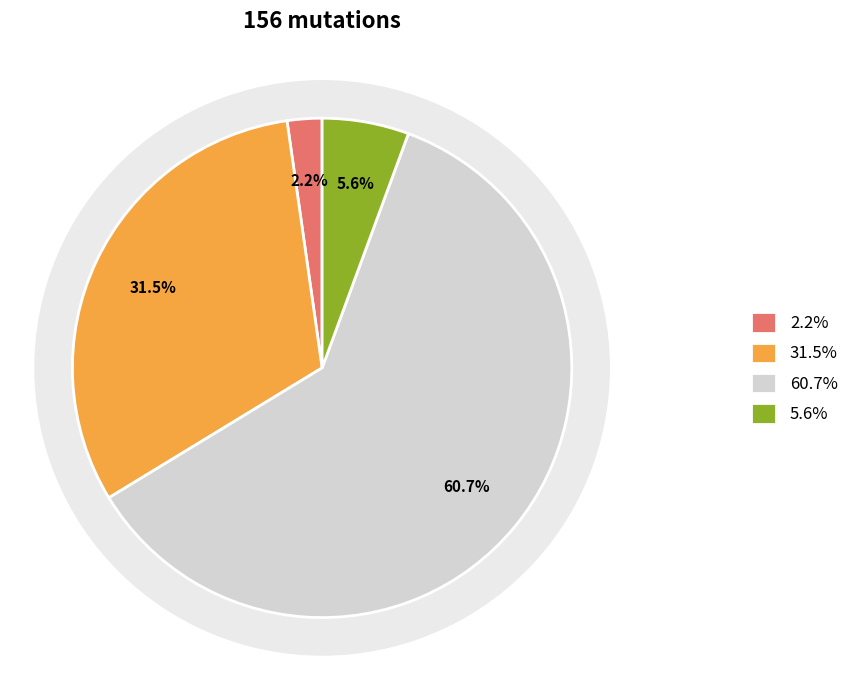

Is the sum of T_to_G and C_to_G greater than half?

No